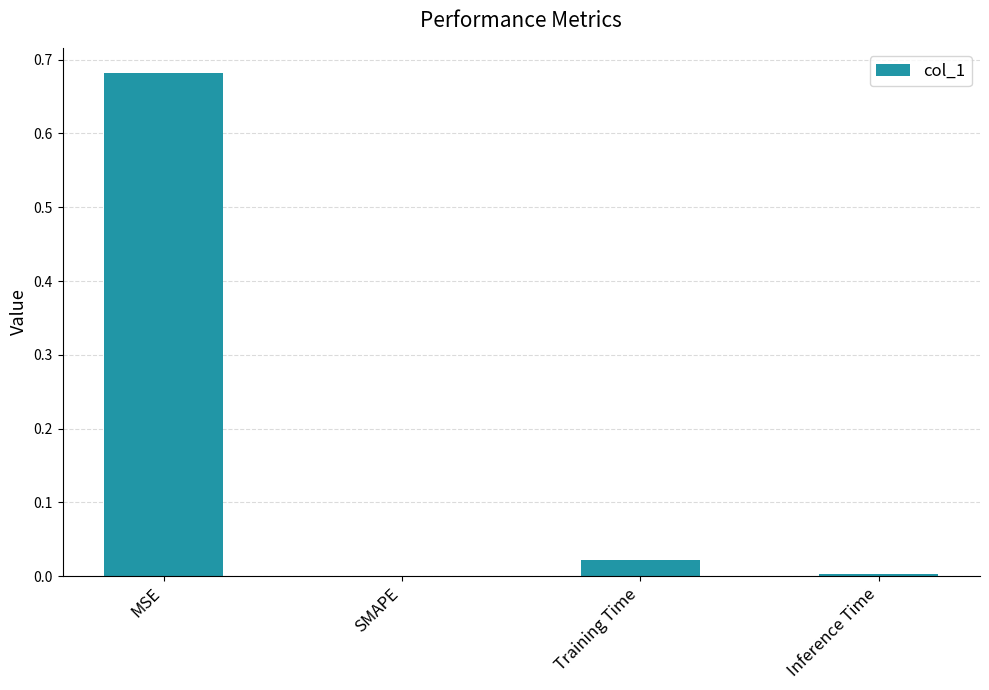

Count the number of values greater than 0.

3